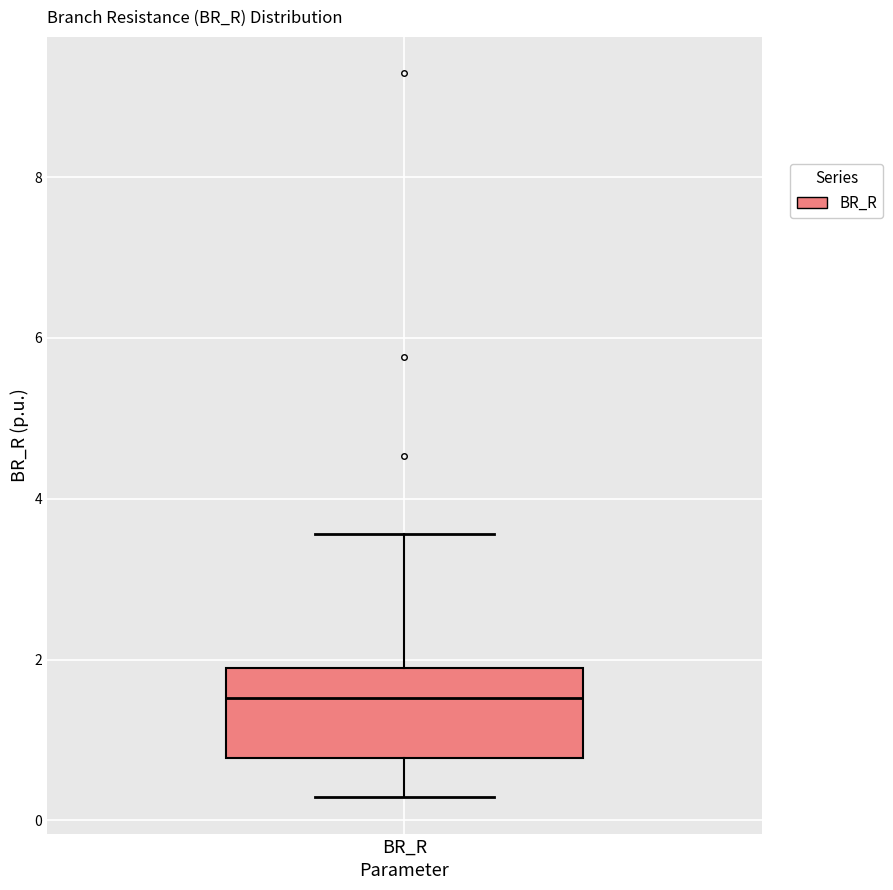

Where is the lower edge of the box for BR_R on the y-axis? The values are not printed on the chart, so give them approximately, as read against the axis.

0.8